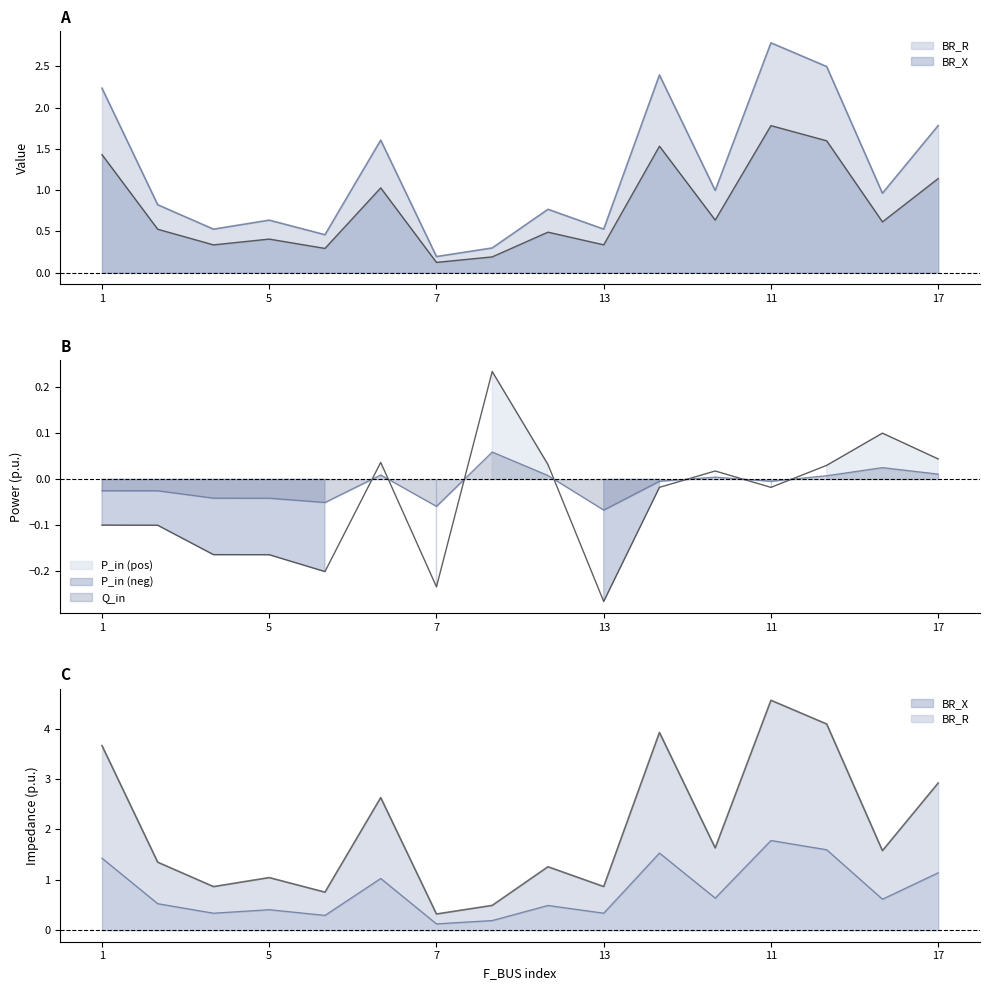

True or false: Q_in and BR_X cross at least once.

False